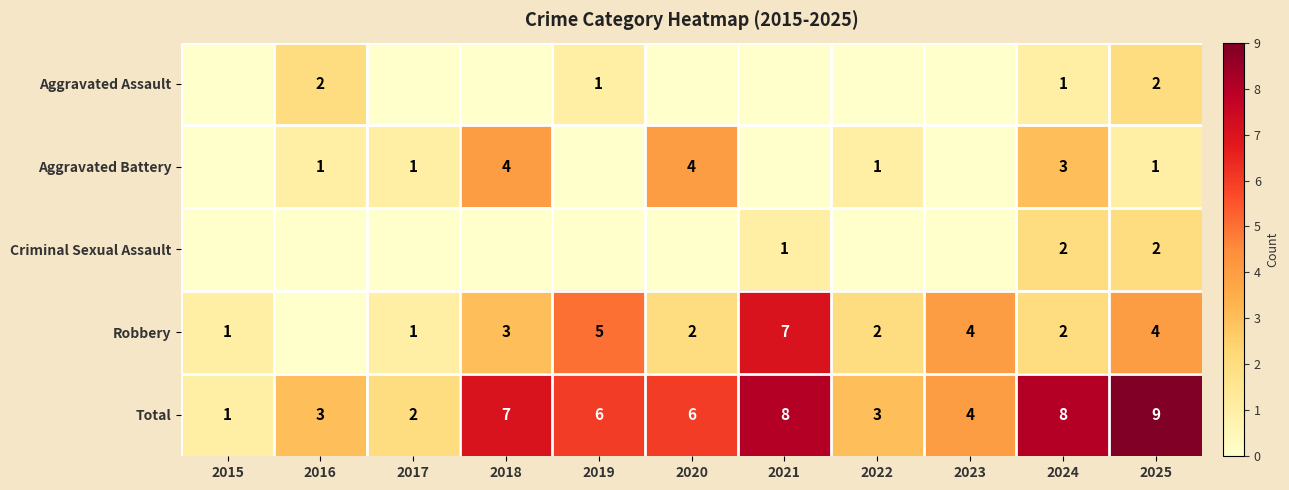

What is the difference between the Robbery values at 2017 and 2023?

3